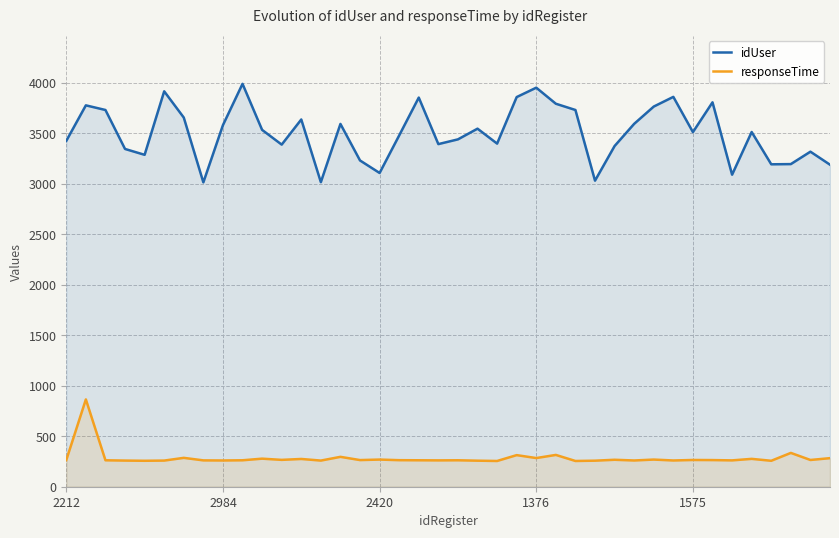

True or false: idUser and responseTime cross at least once.

False